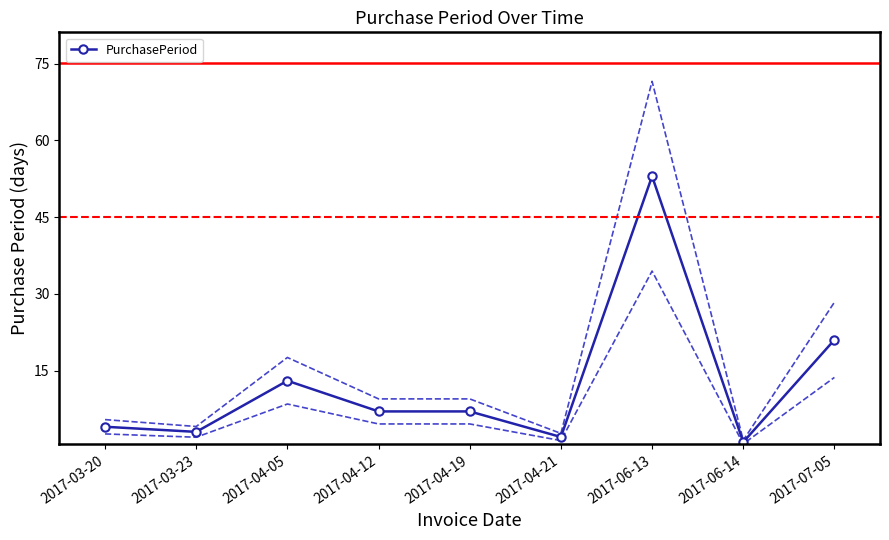

How many distinct data groups are displayed?

1